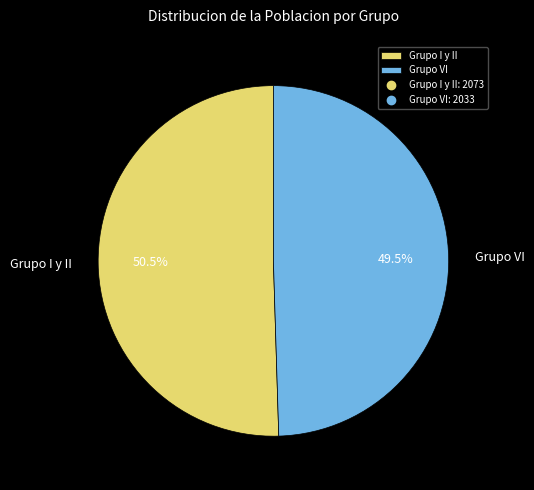

Rank the categories by value from highest to lowest.

Grupo I y II, Grupo VI